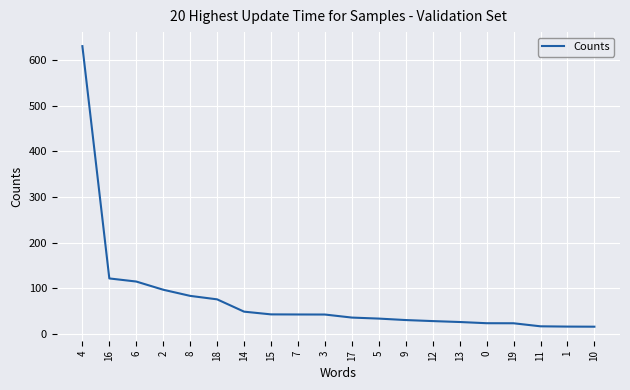

Approximately how many times larger is the value at 4 compared to 15?

14.7